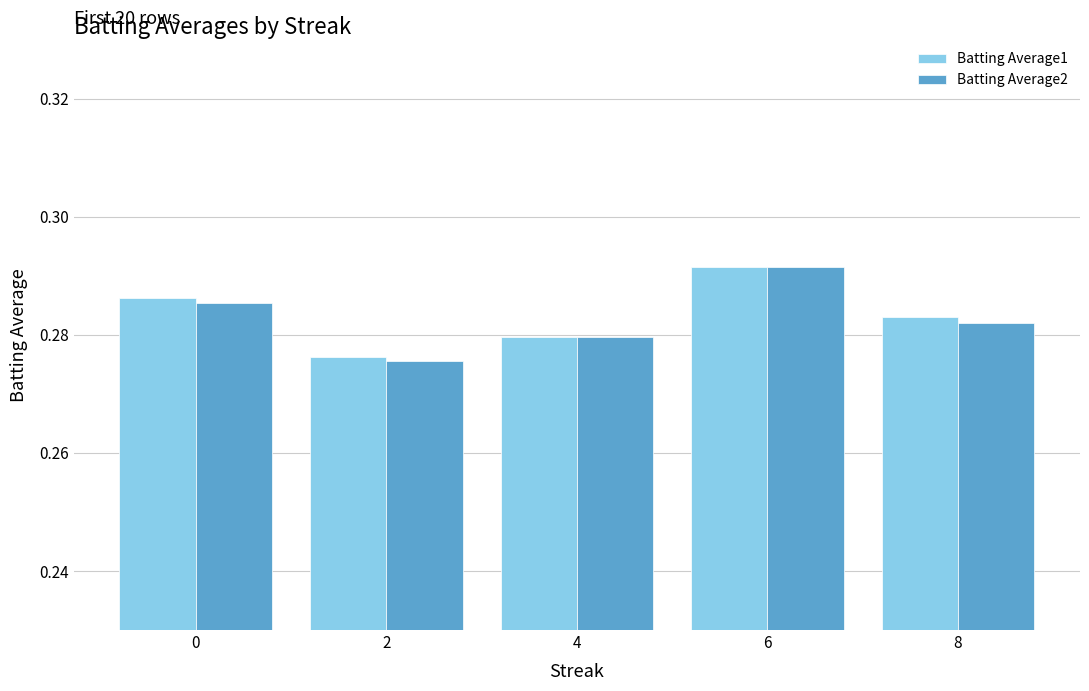

The Batting Average1 series shows 0.1 at 6. True or false?

False